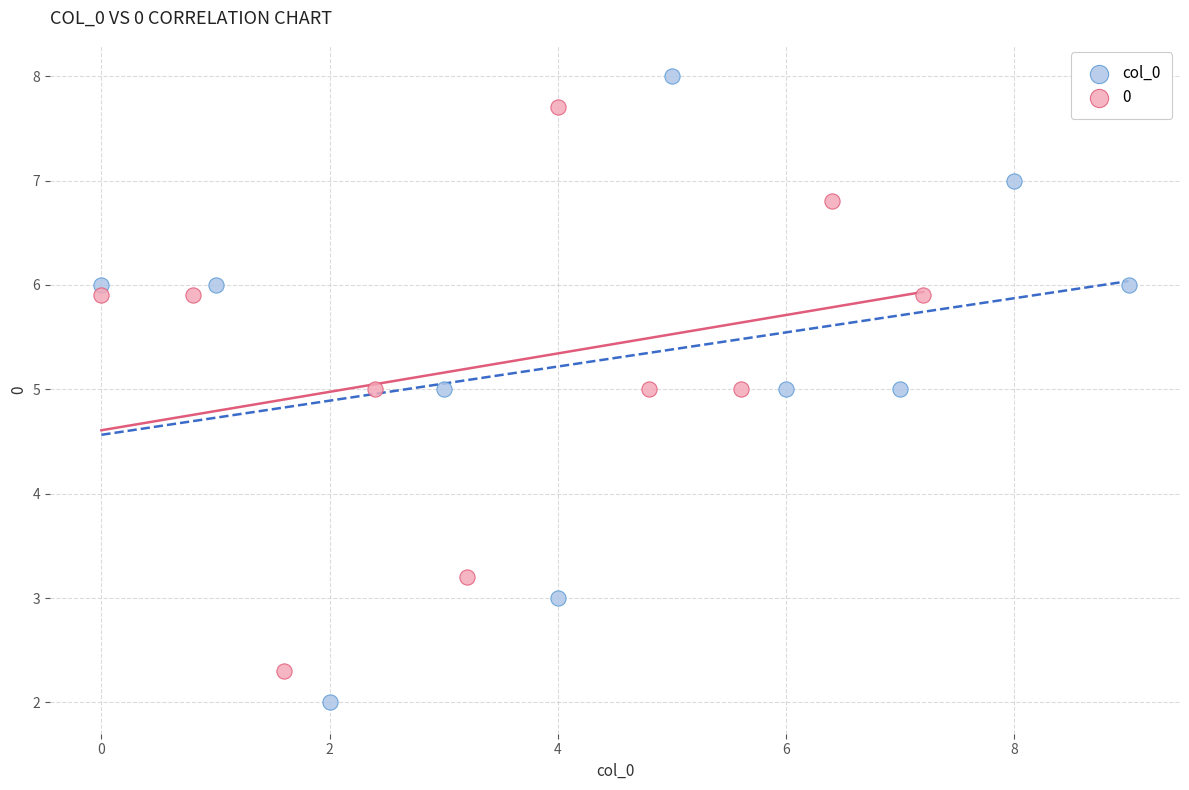

Which series has the widest spread of Y values?

col_0